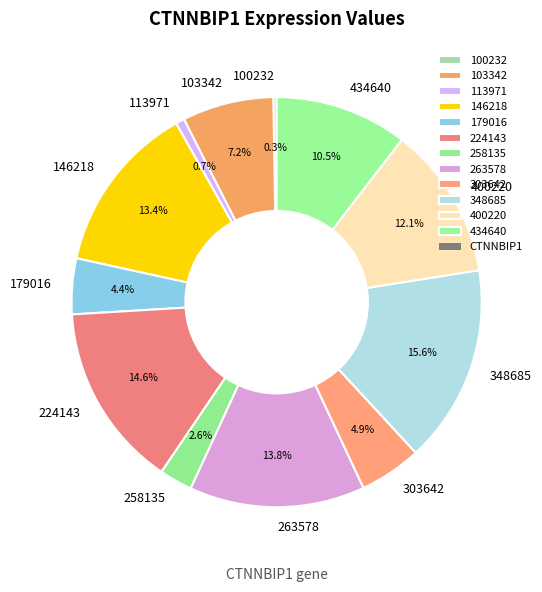

To the nearest percent, what is the combined percentage of 400220 and 348685?

28%